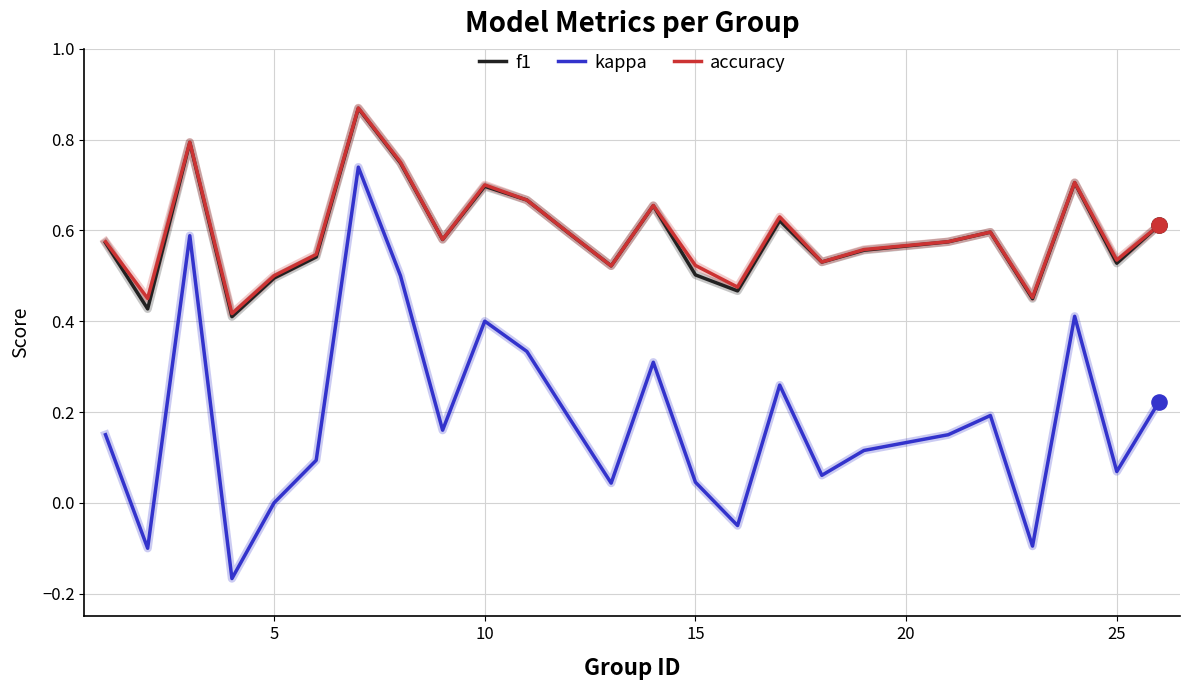

Which series has the largest range (max minus min)?

kappa